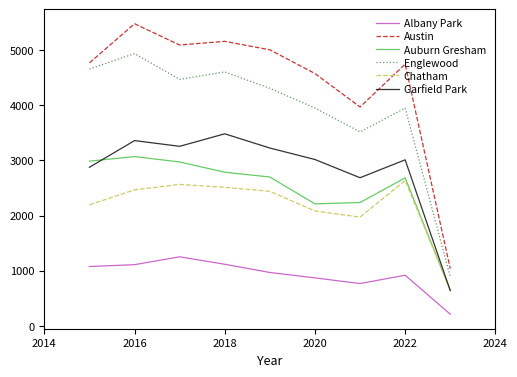

Which series has the largest range (max minus min)?

Austin